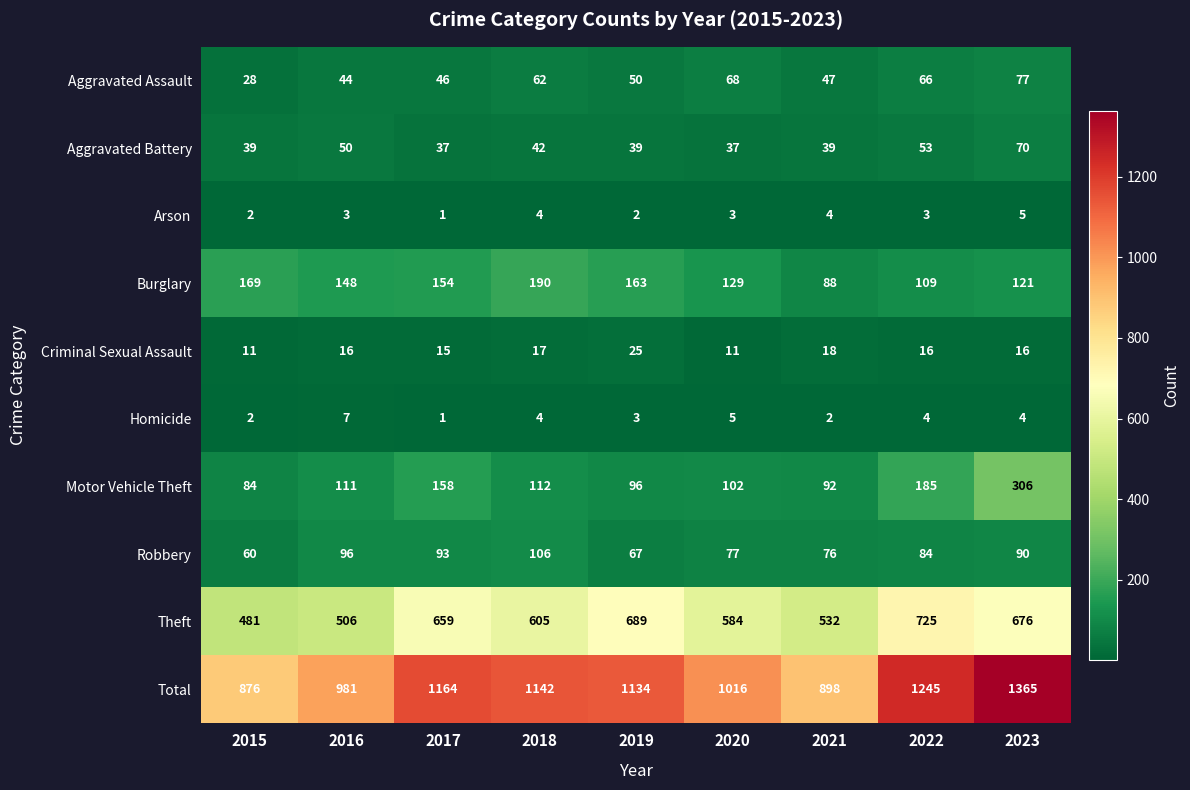

What is the sum of all Criminal Sexual Assault values?

145